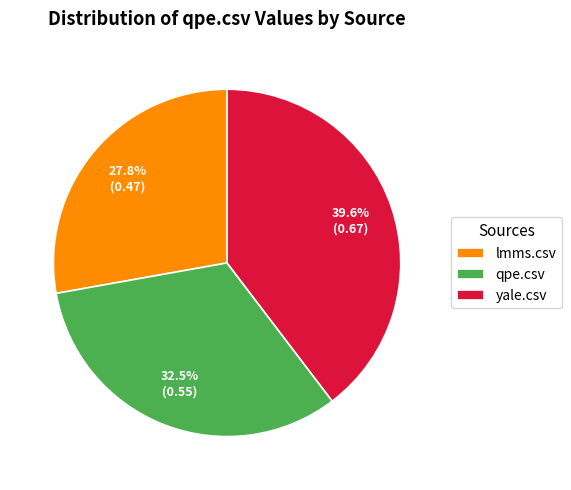

Does yale.csv represent more than half of the total?

No